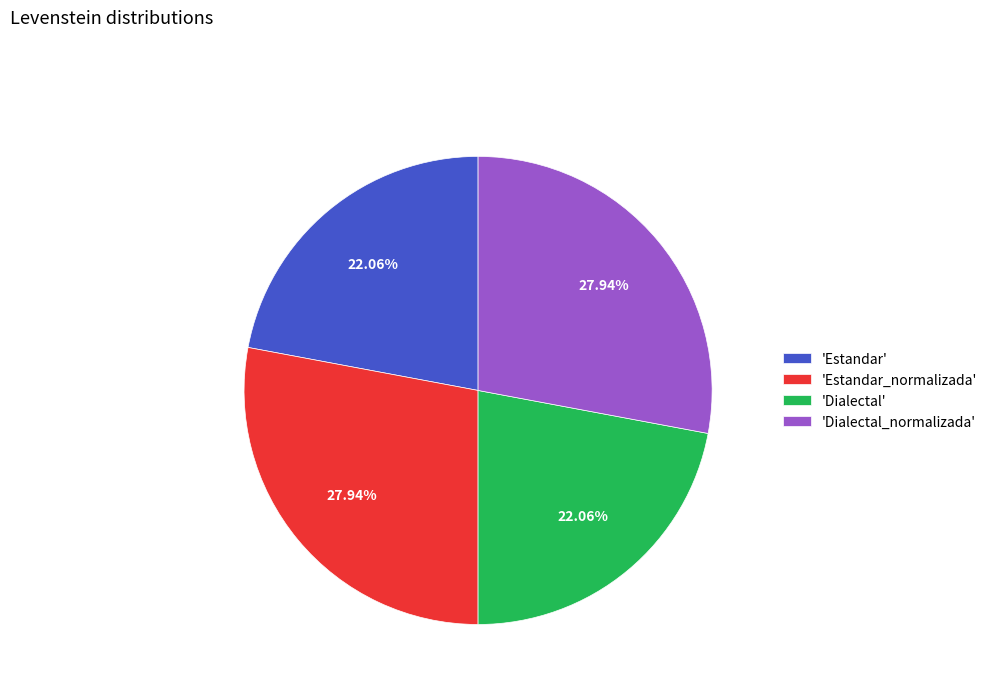

Do 'Estandar' and 'Dialectal' together represent more than half of the pie?

No